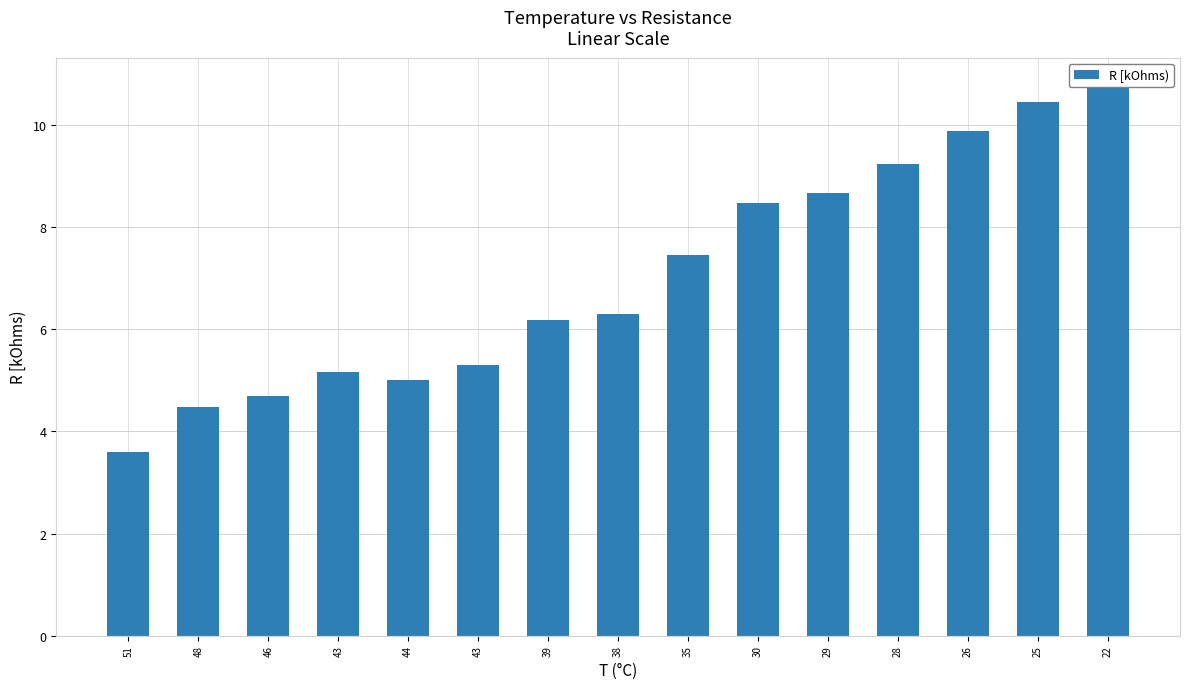

Is it true that the value at 46 is 4.7?

True